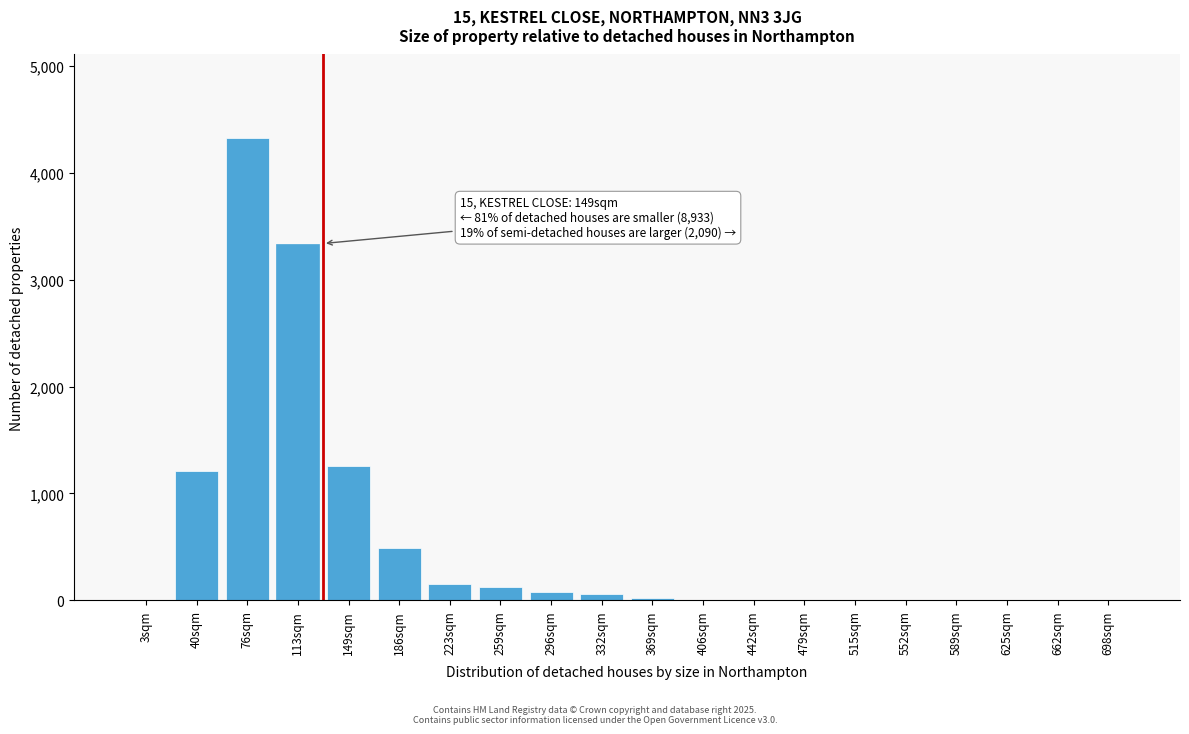

What is the change in value from 149sqm to 406sqm?

-1260